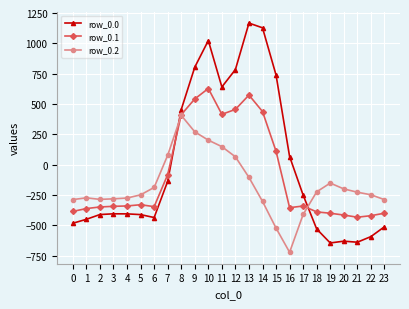

List the series in order of their peak value, highest first.

row_0.0, row_0.1, row_0.2